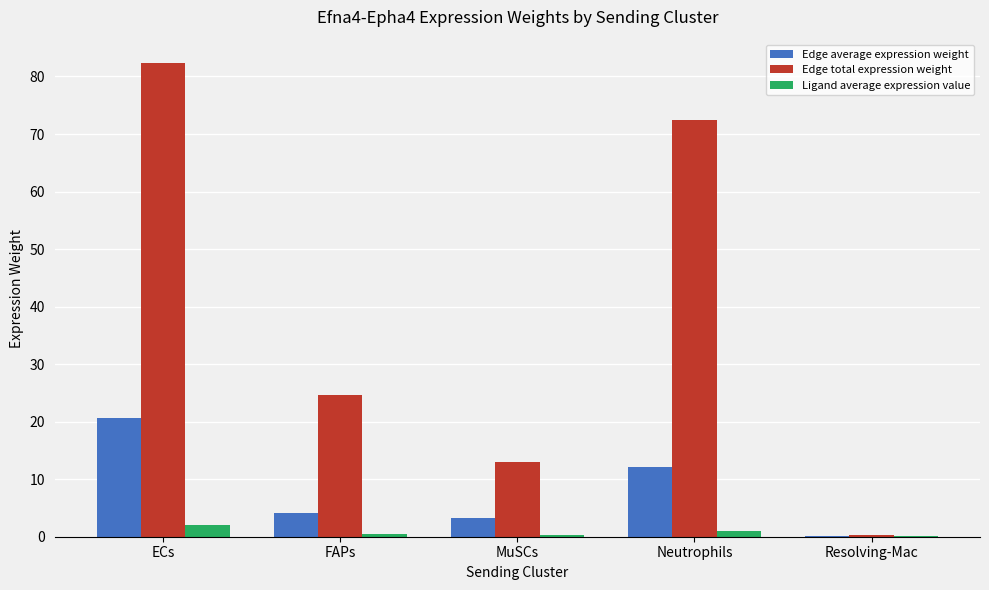

True or false: Edge total expression weight has a value of 72.4 at Neutrophils.

True